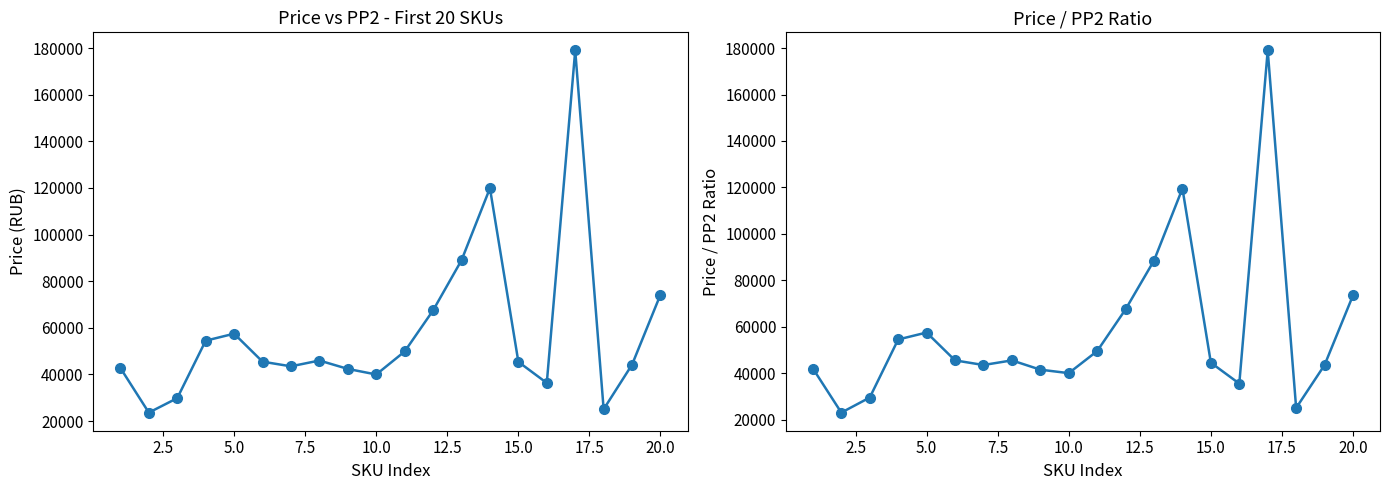

What is the sum of all price values?

1156324